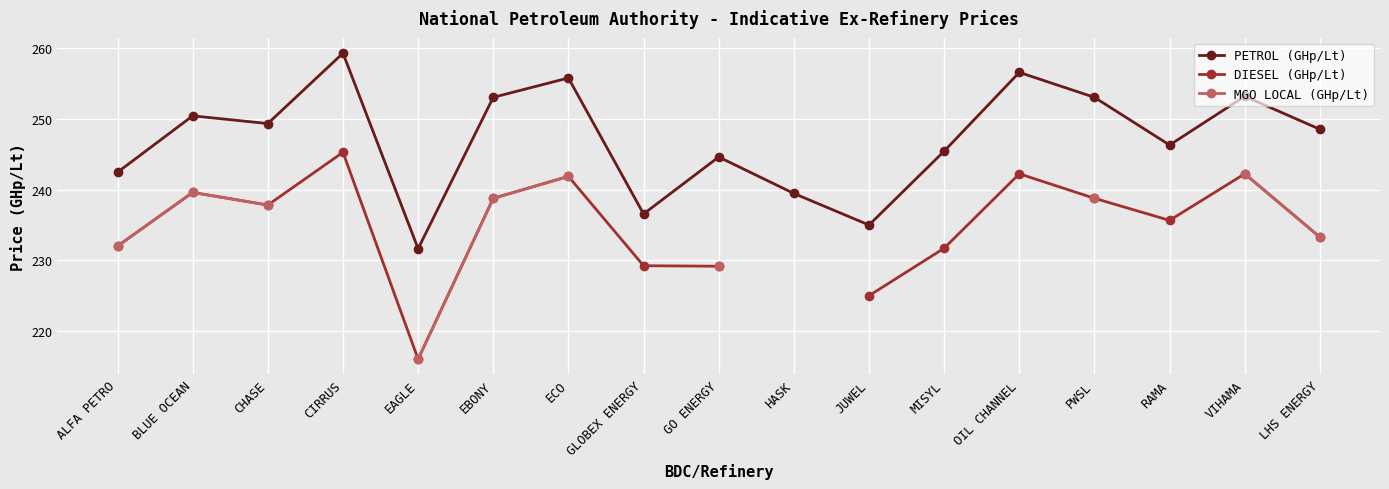

Which series has the widest spread of values?

DIESEL (GHp/Lt)